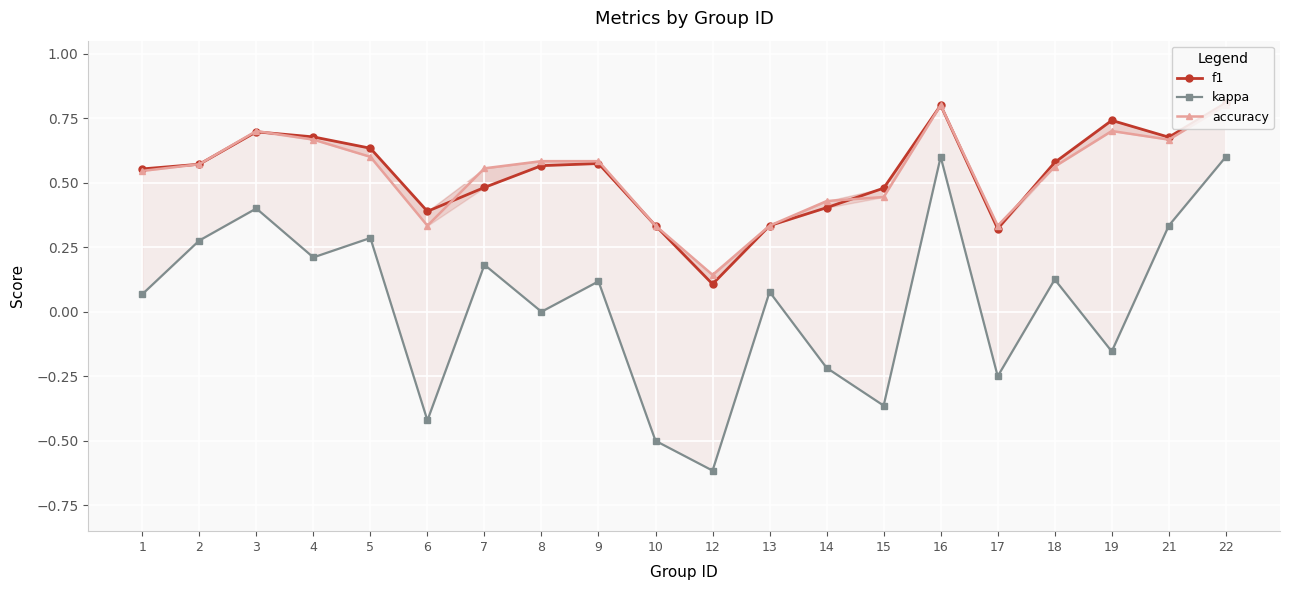

What is the difference between the maximum and second lowest values in the kappa series?

1.1